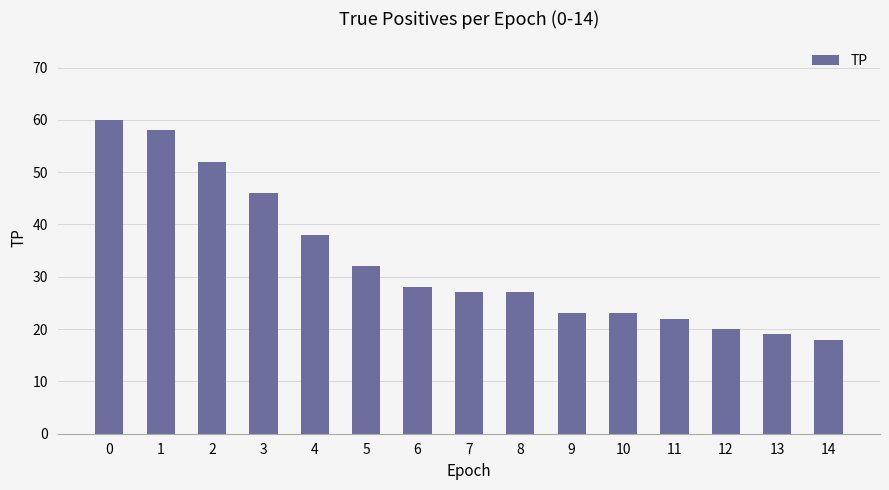

The value at 14 is 18. True or false?

True